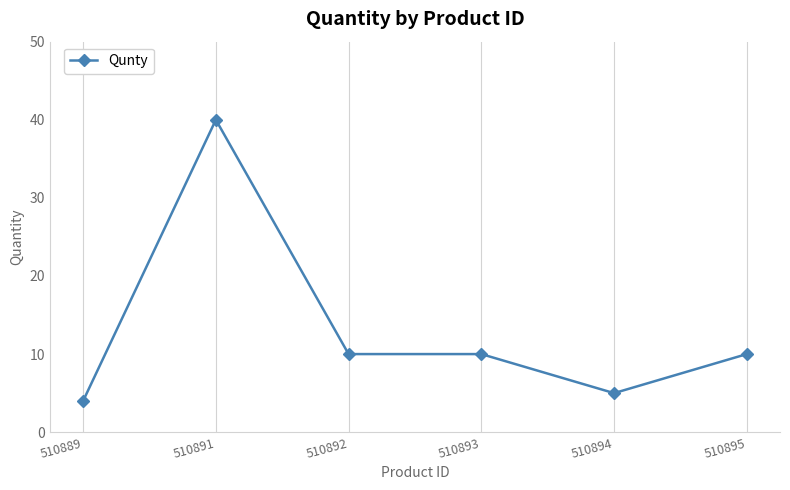

Reading right to left, what are all the values shown in this chart?

510895=10	510894=5	510893=10	510892=10	510891=40	510889=4